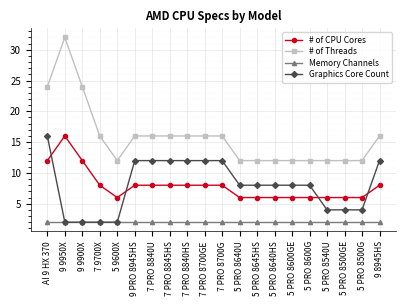

At which category does # of CPU Cores reach its first local peak?

9 9950X